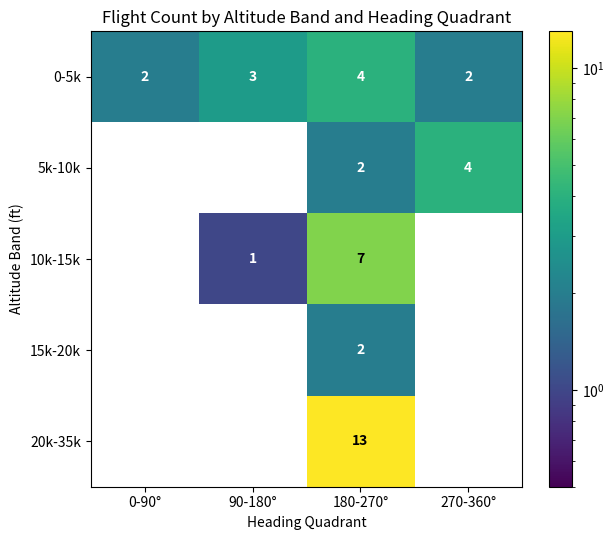

At which category does the chart reach its peak across all series?

180-270°